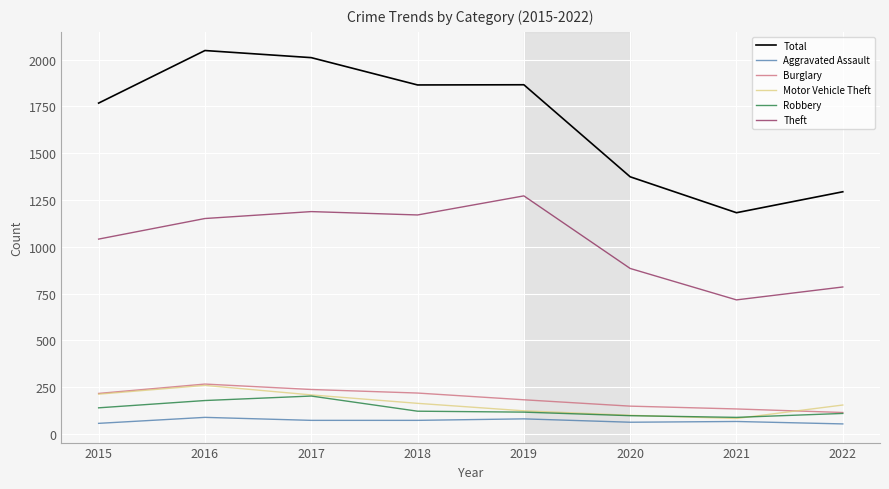

What is the difference between the maximum and minimum values in the Motor Vehicle Theft series?

177